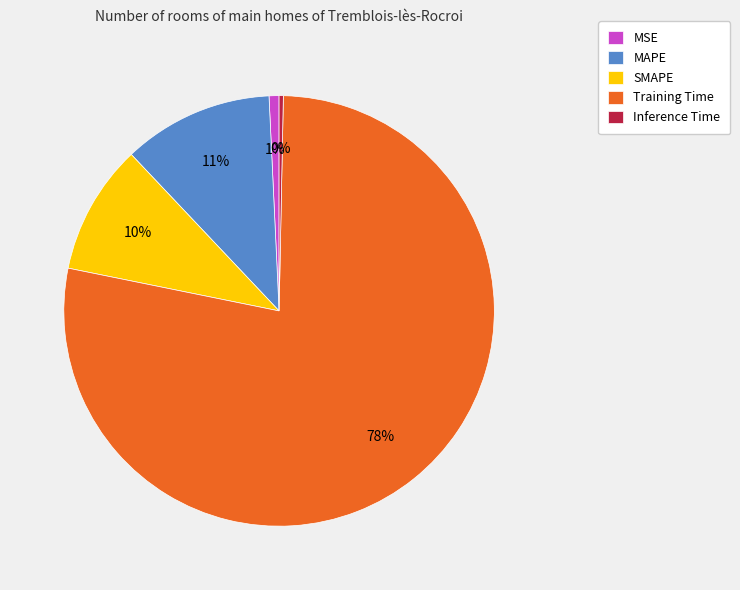

Is it true that Training Time is 78% of the pie?

True